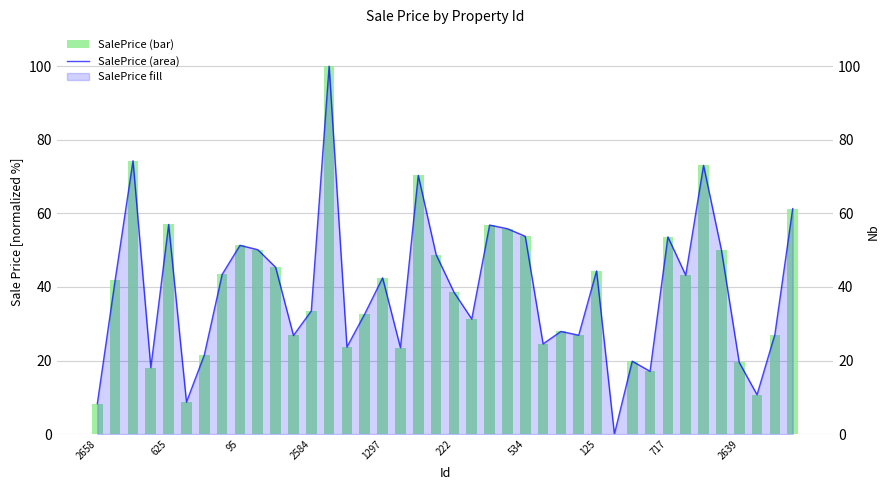

Reading left to right, transcribe all the data shown in this chart.

SalePrice (bar): 8.3	41.9	74.3	18.1	57.0	8.7	21.5	43.4	51.3	50.1	45.3	26.8	33.5	100.0	23.7	32.7	42.5	23.5	70.3	48.8	38.6	31.3	56.8	55.8	53.8	24.5	27.9	26.9	44.4	0.0	19.8	17.1	53.6	43.2	73.0	50.1	19.5	10.7	27.1	61.3
SalePrice (area): 8.3	41.9	74.3	18.1	57.0	8.7	21.5	43.4	51.3	50.1	45.3	26.8	33.5	100.0	23.7	32.7	42.5	23.5	70.3	48.8	38.6	31.3	56.8	55.8	53.8	24.5	27.9	26.9	44.4	0.0	19.8	17.1	53.6	43.2	73.0	50.1	19.5	10.7	27.1	61.3